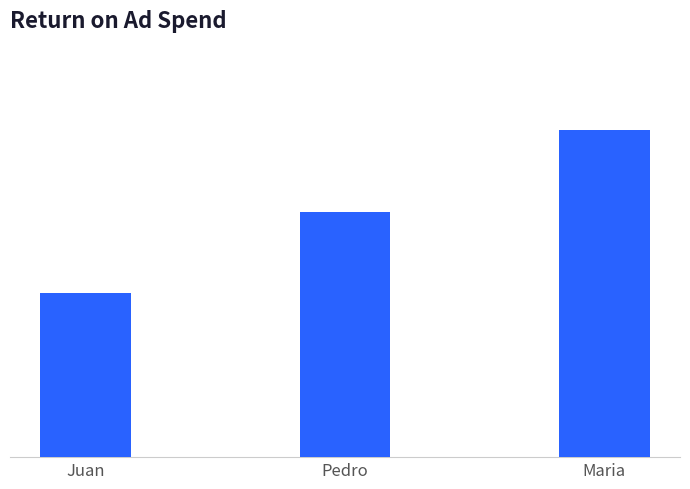

What is the average value?

30